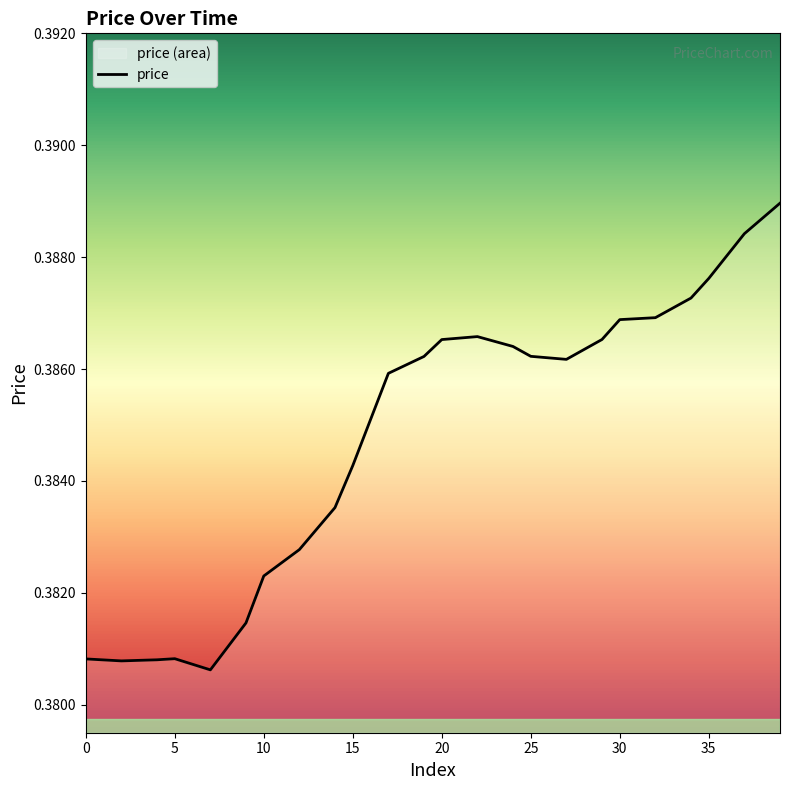

The chart shows a value of 0.6 at 25. True or false?

False